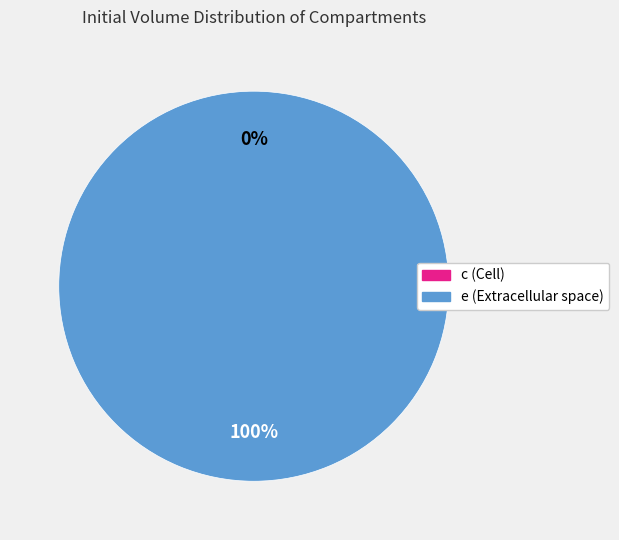

Which category accounts for the majority?

e